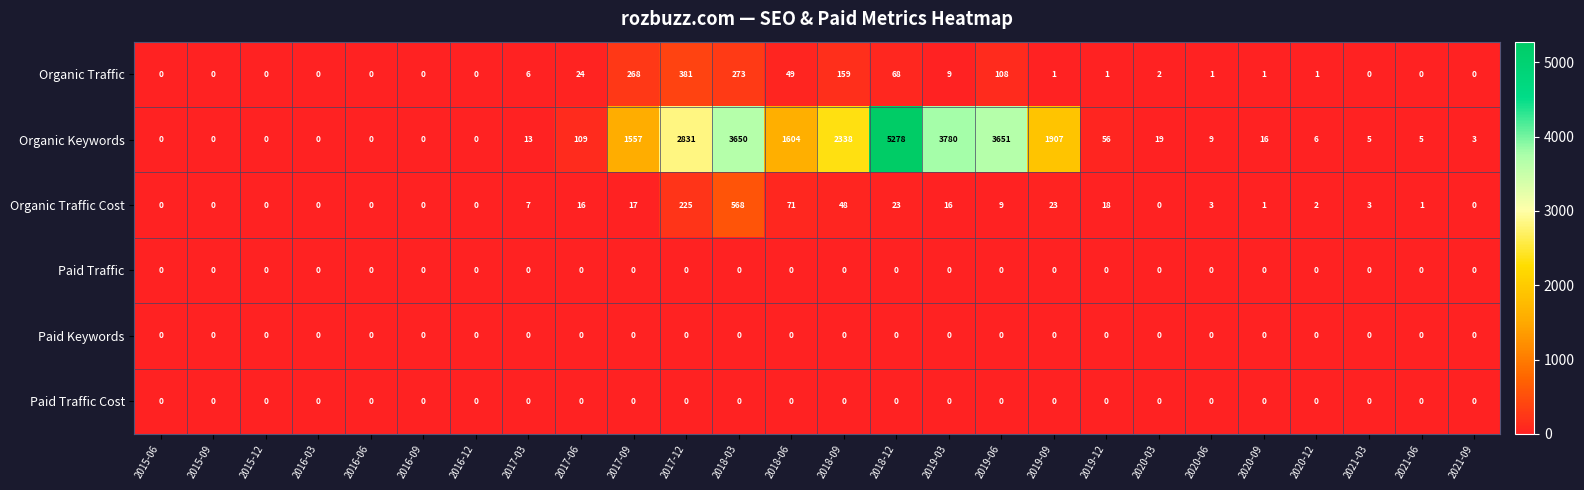

At which category is the sum across all series the highest?

2018-12